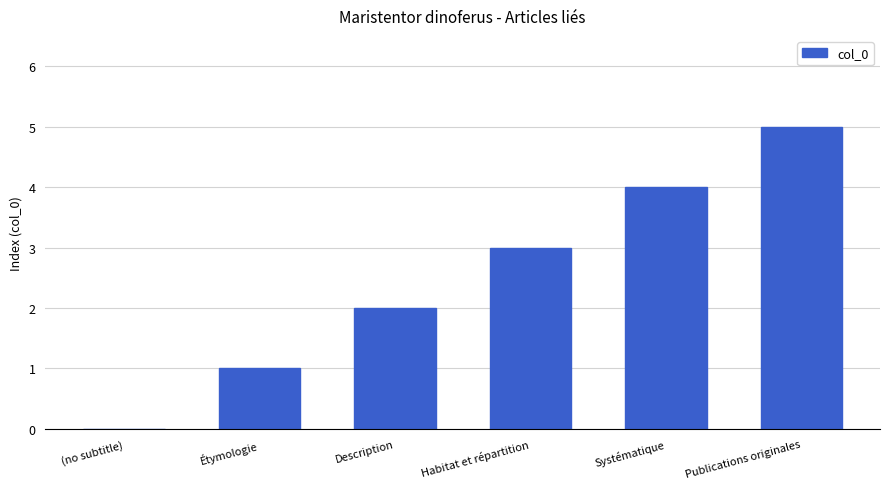

What is the change in value from Habitat et répartition to Systématique?

+1